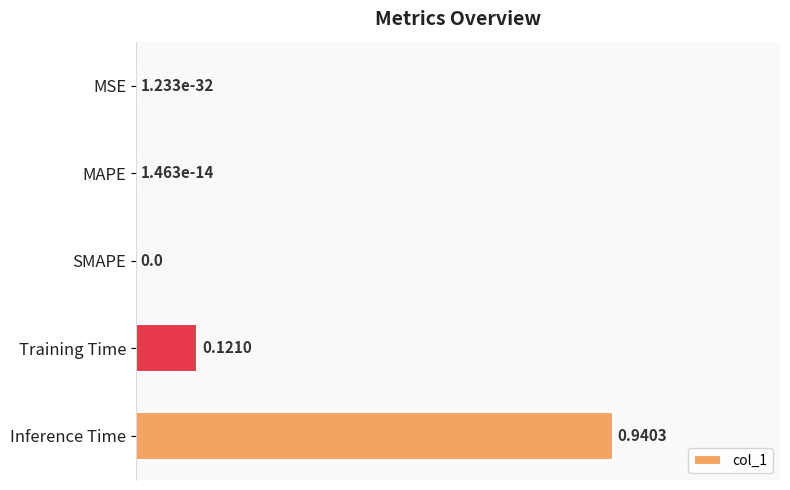

What is the sum of the values at MSE and Inference Time?

1.0